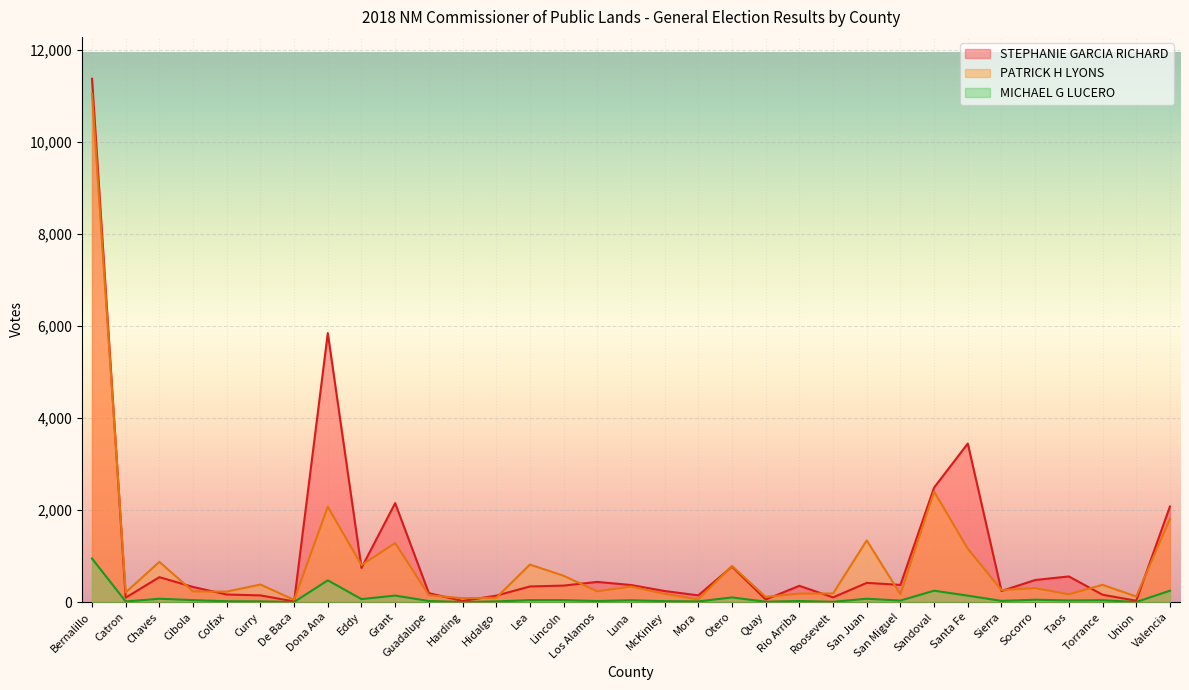

List the labels in order of MICHAEL G LUCERO value, largest first.

Bernalillo, Dona Ana, Sandoval, Valencia, Grant, Santa Fe, Otero, Chaves, San Juan, Eddy, Socorro, Lea, Lincoln, Cibola, Torrance, Luna, Taos, San Miguel, Sierra, Guadalupe, Los Alamos, Rio Arriba, McKinley, Colfax, Curry, Hidalgo, Mora, Catron, Quay, Roosevelt, De Baca, Harding, Union